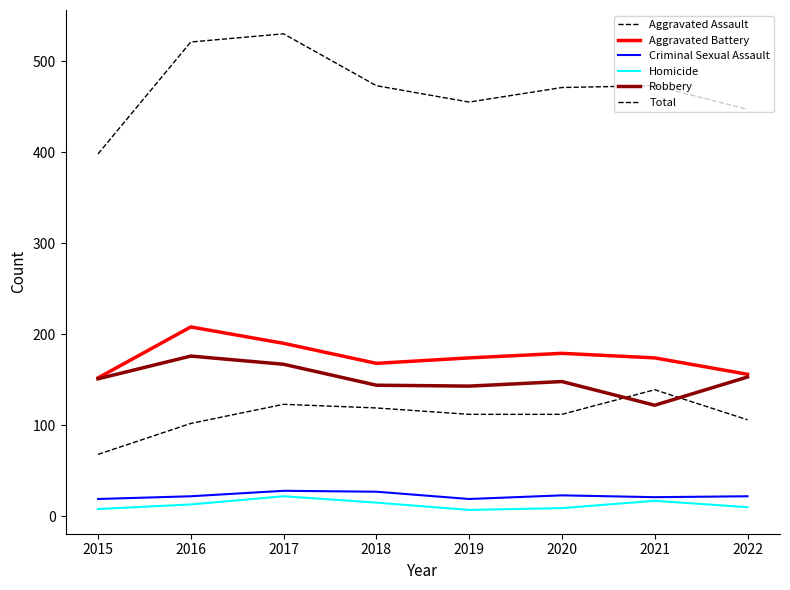

How many lines are shown in the chart?

6